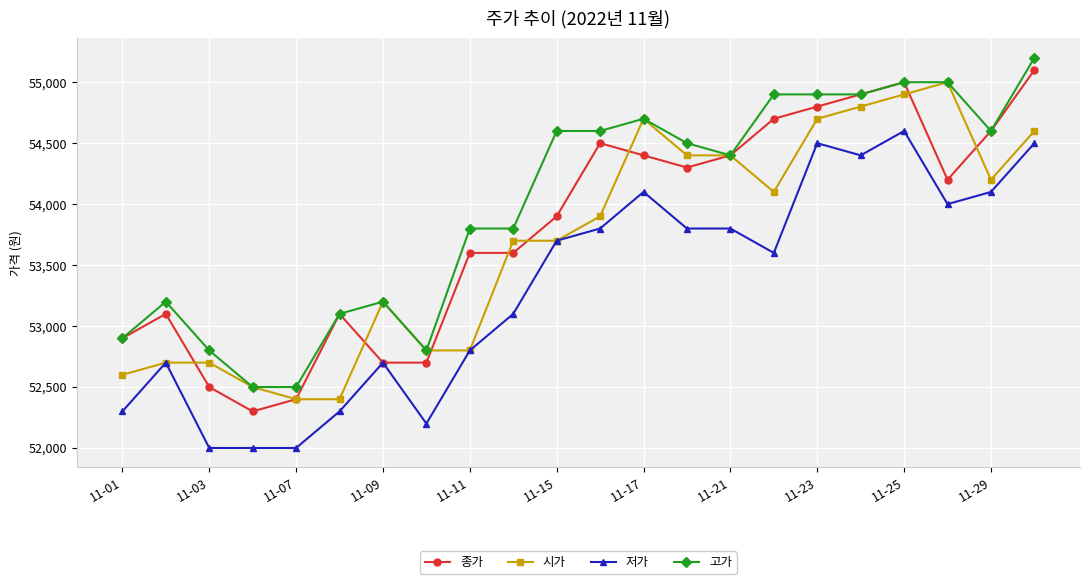

Which series has the widest spread of values?

종가